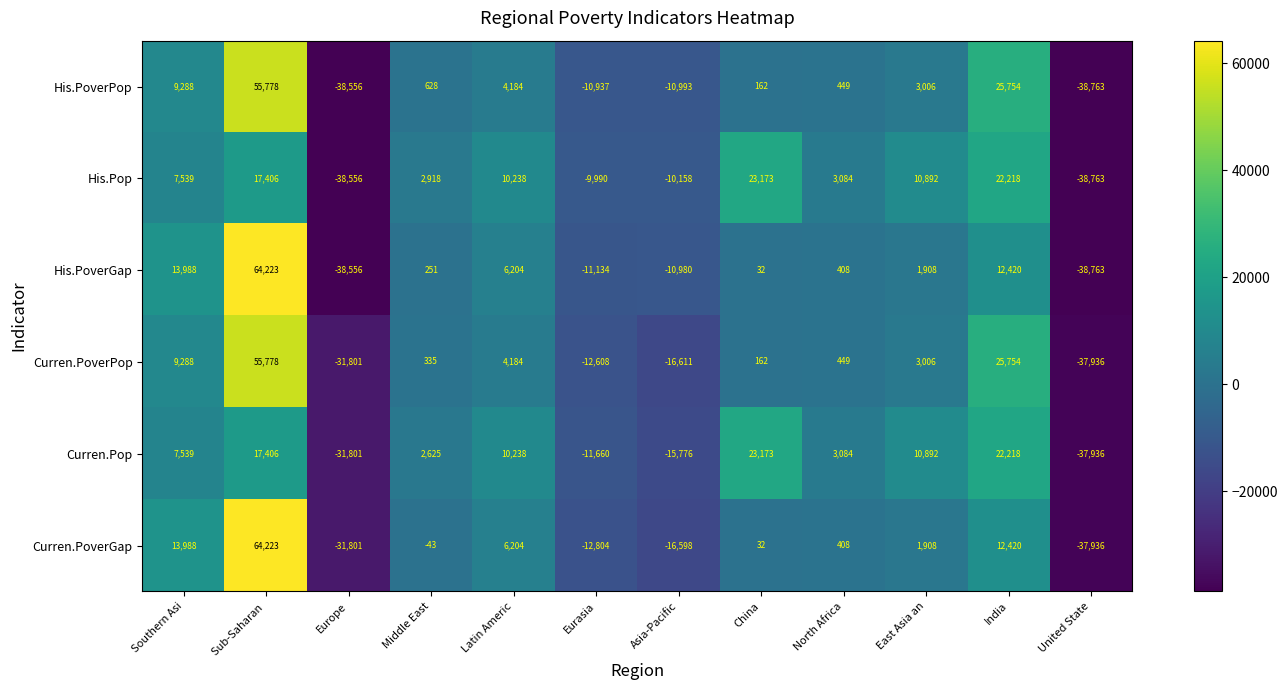

Where does the Curren.PoverGap series first go above 408?

Southern Asi